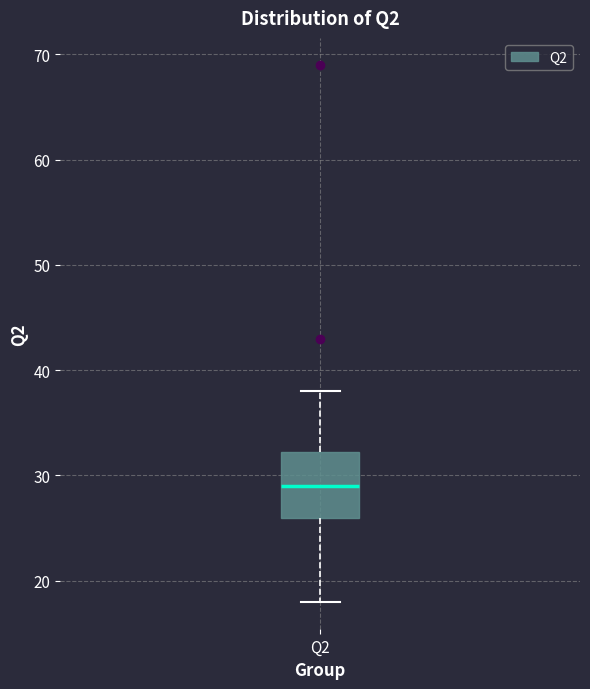

Where does the lower whisker of the box for Q2 end on the y-axis? The values are not printed on the chart, so give them approximately, as read against the axis.

18